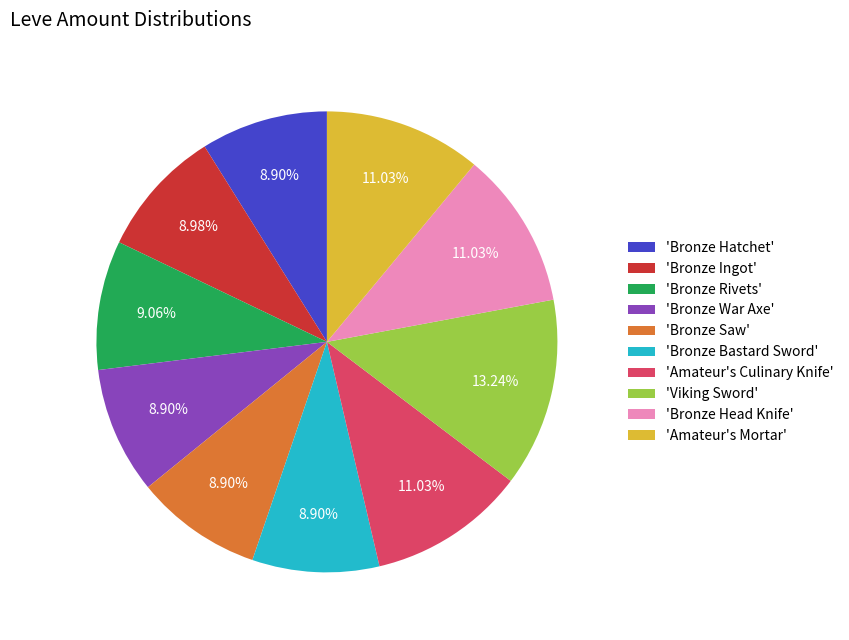

Do 'Bronze Hatchet' and 'Bronze Head Knife' together represent more than half of the pie?

No